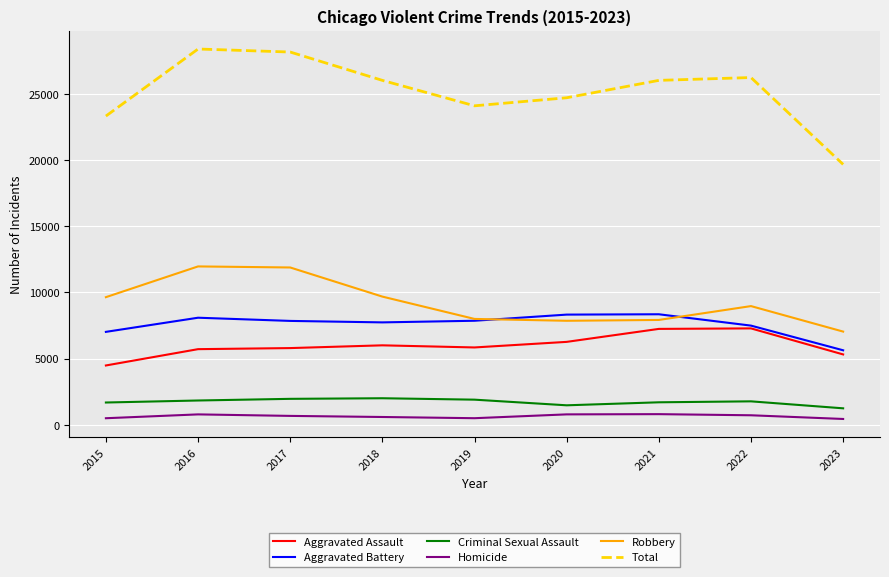

What is the highest value of the Total series?

28379